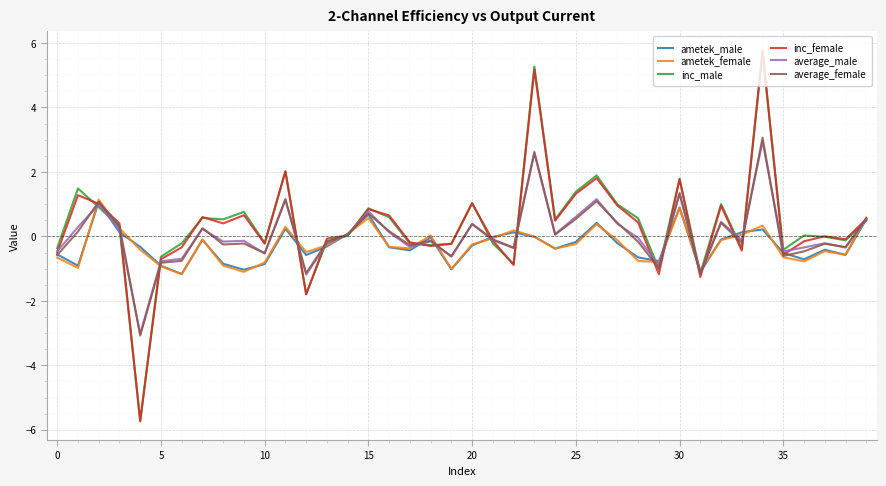

Which series has the largest range (max minus min)?

inc_female